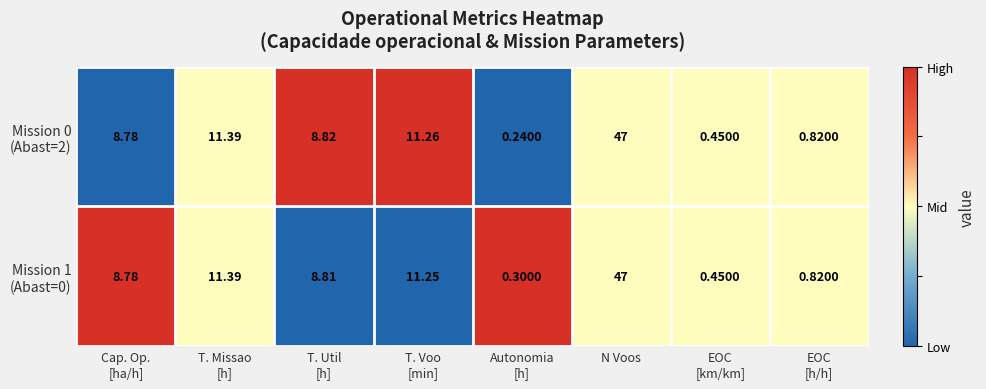

How many distinct data groups are displayed?

2